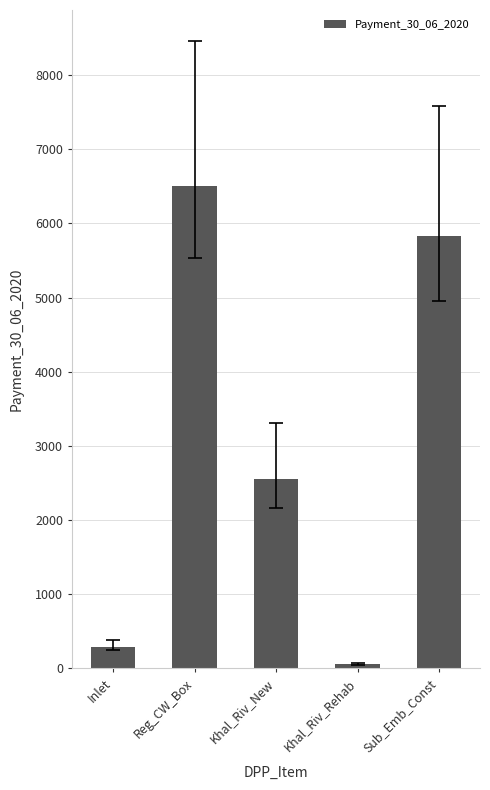

What position from the left is Sub_Emb_Const?

5